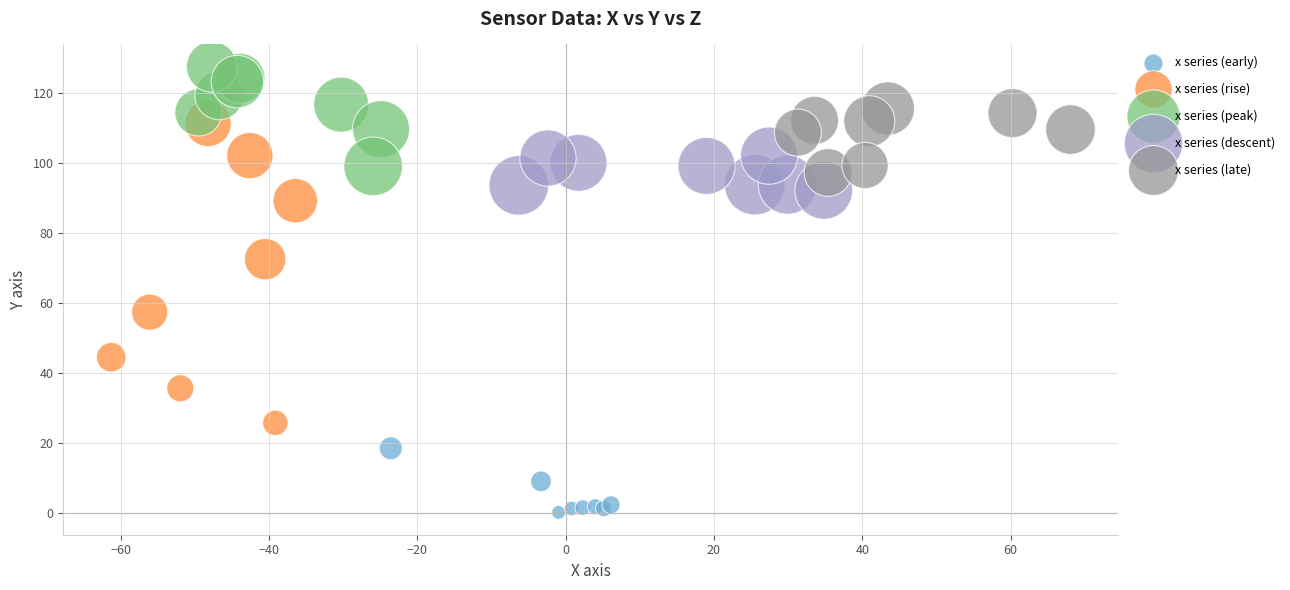

Which series has the widest spread of Y values?

x series (rise)